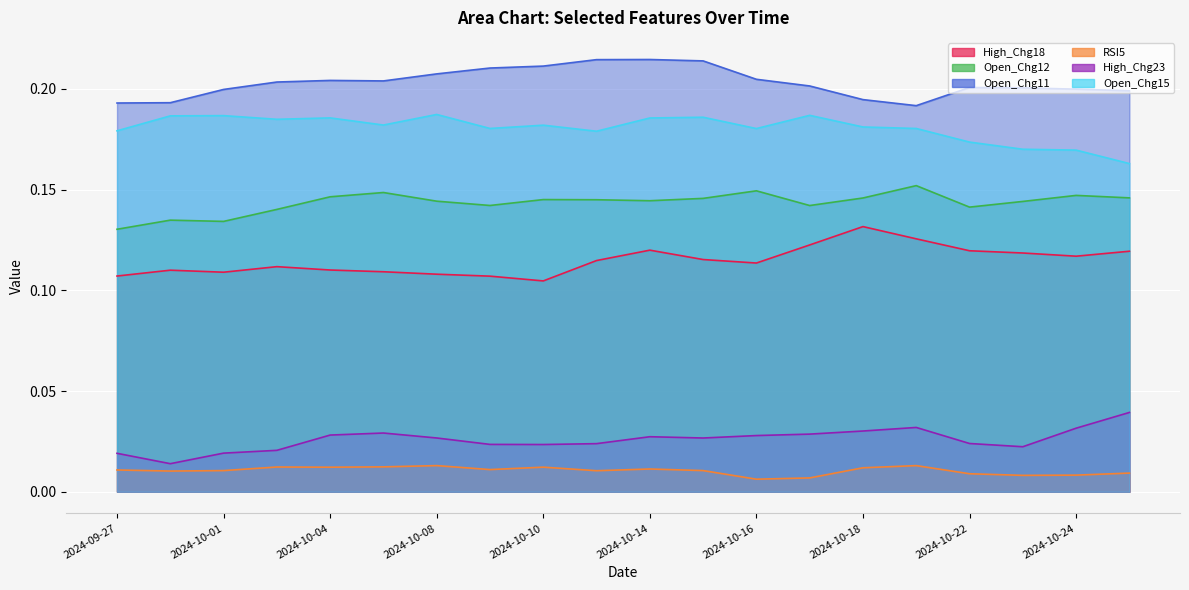

How many interior local peaks does the High_Chg18 series have?

4